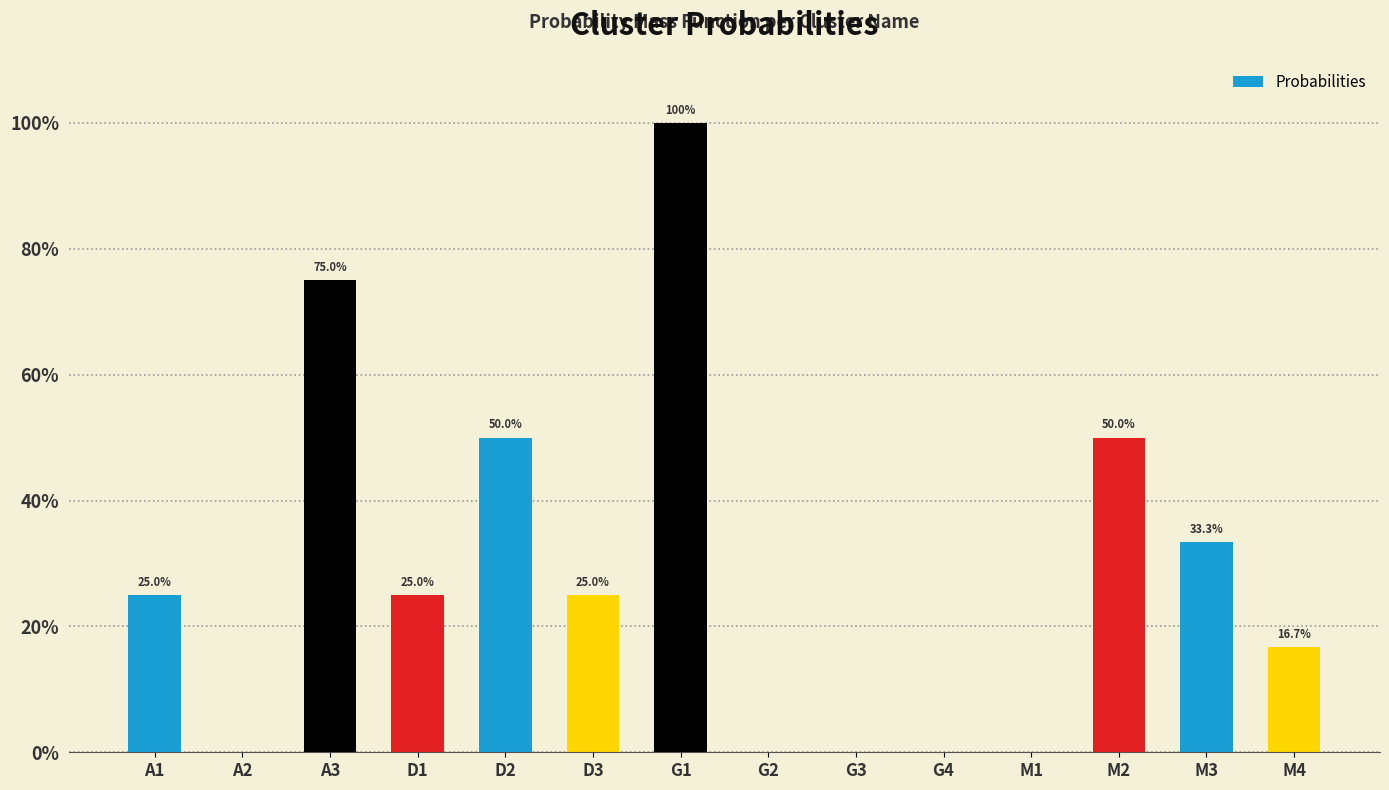

Are the bars horizontal?

No